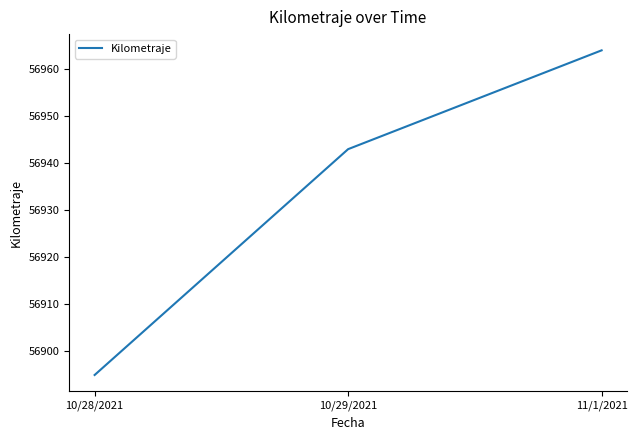

What is the smallest value displayed?

56895